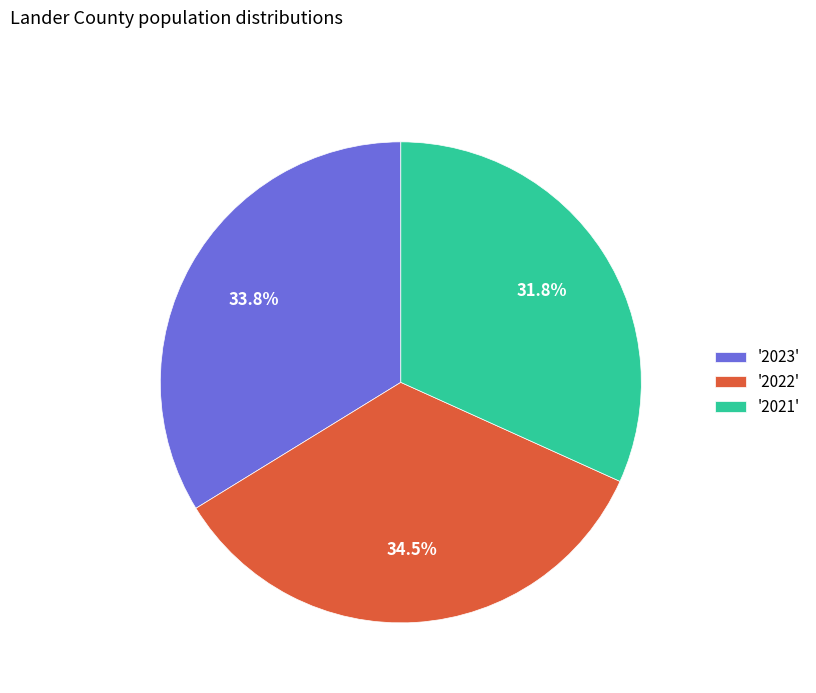

Rank the categories by value from lowest to highest.

'2021', '2023', '2022'